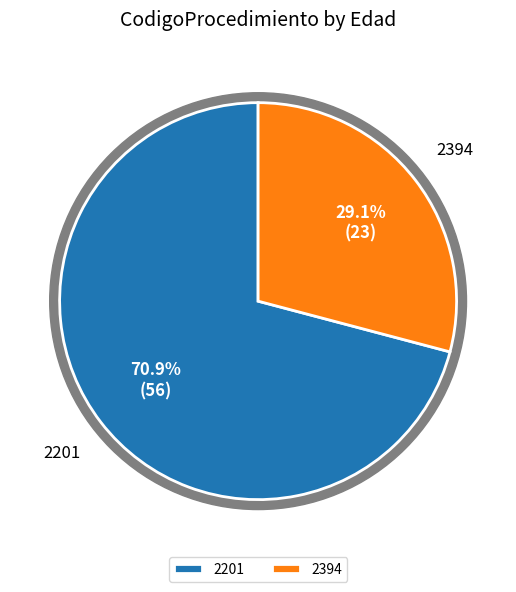

What is the smallest slice in the pie chart?

2394